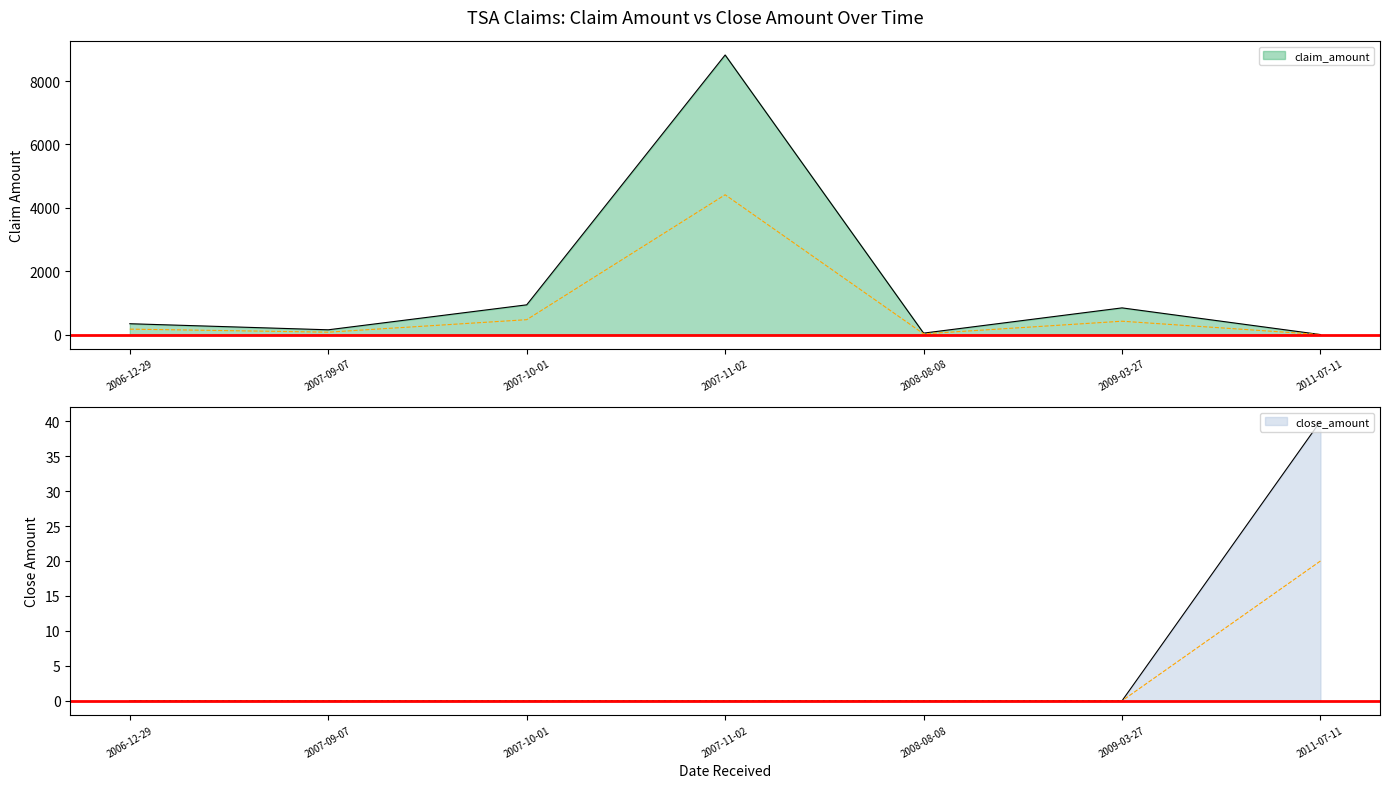

Rank the series at 2006-12-29 from highest to lowest value.

claim_amount, close_amount